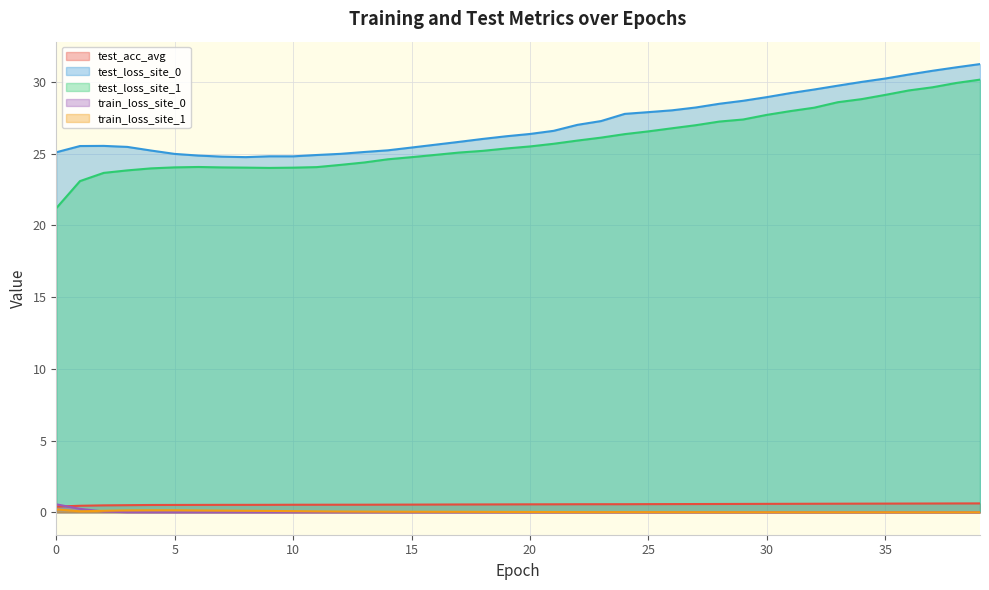

How many lines are shown in the chart?

5